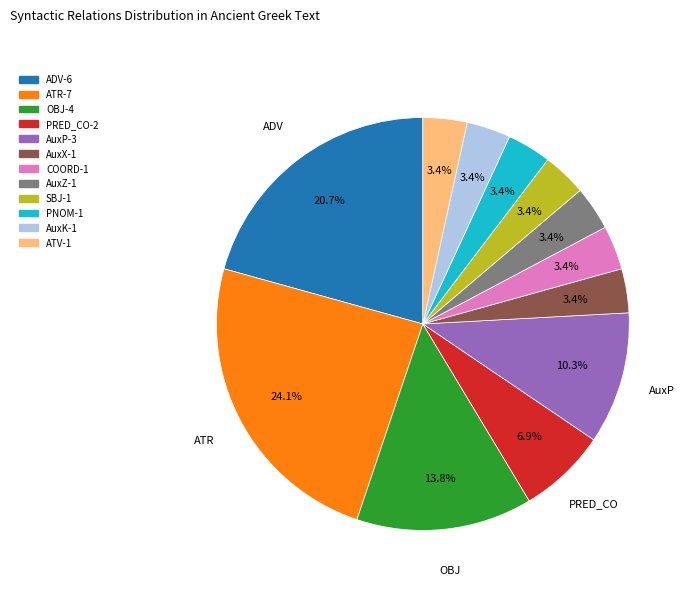

What percentage is the ATR slice, to the nearest percent?

24%